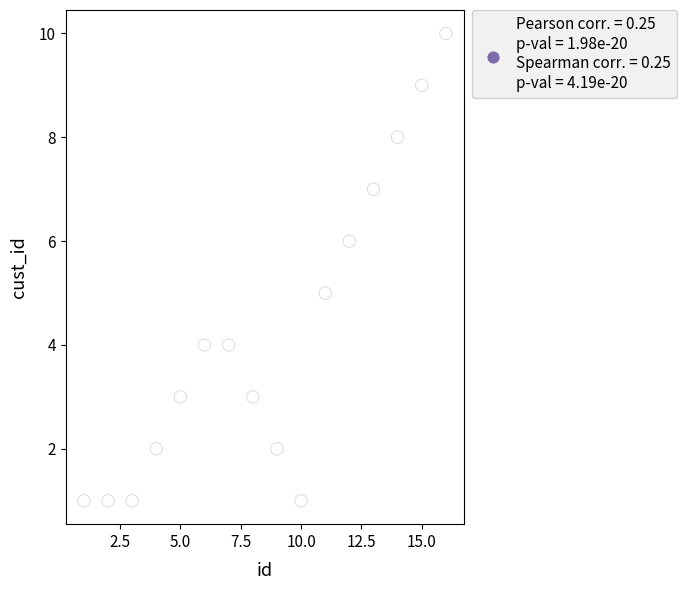

What is the range of Y values (max minus min)?

9